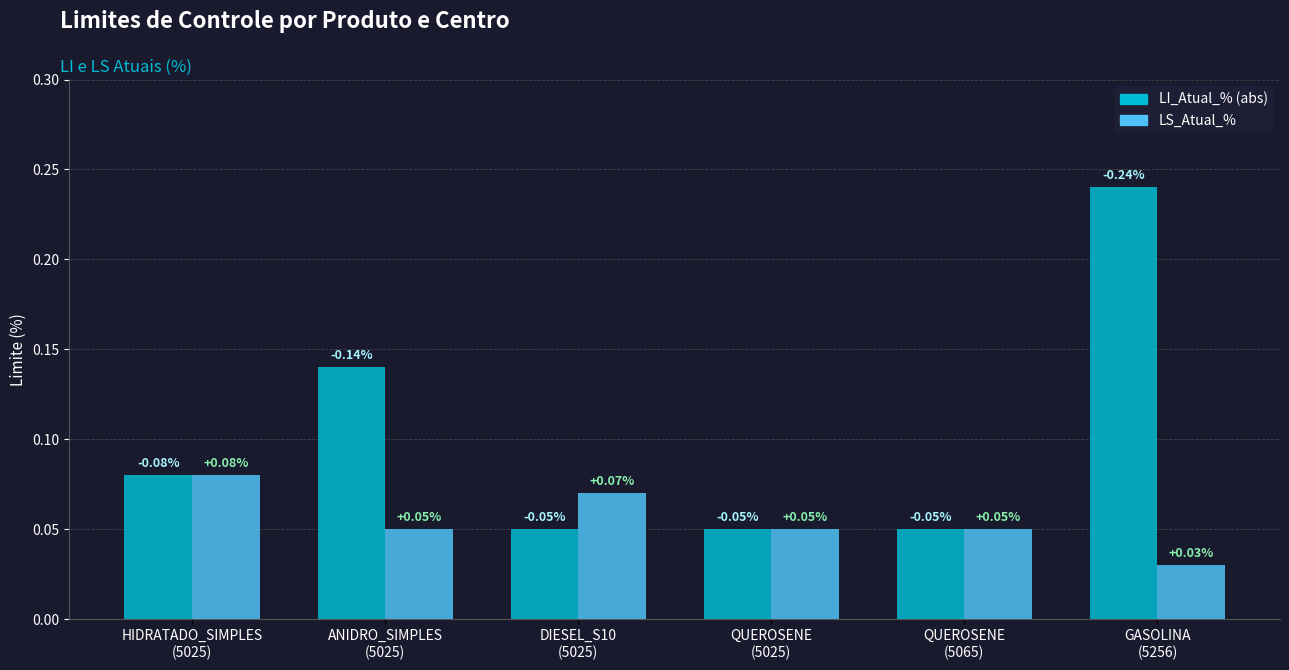

How many groups of bars are there?

6